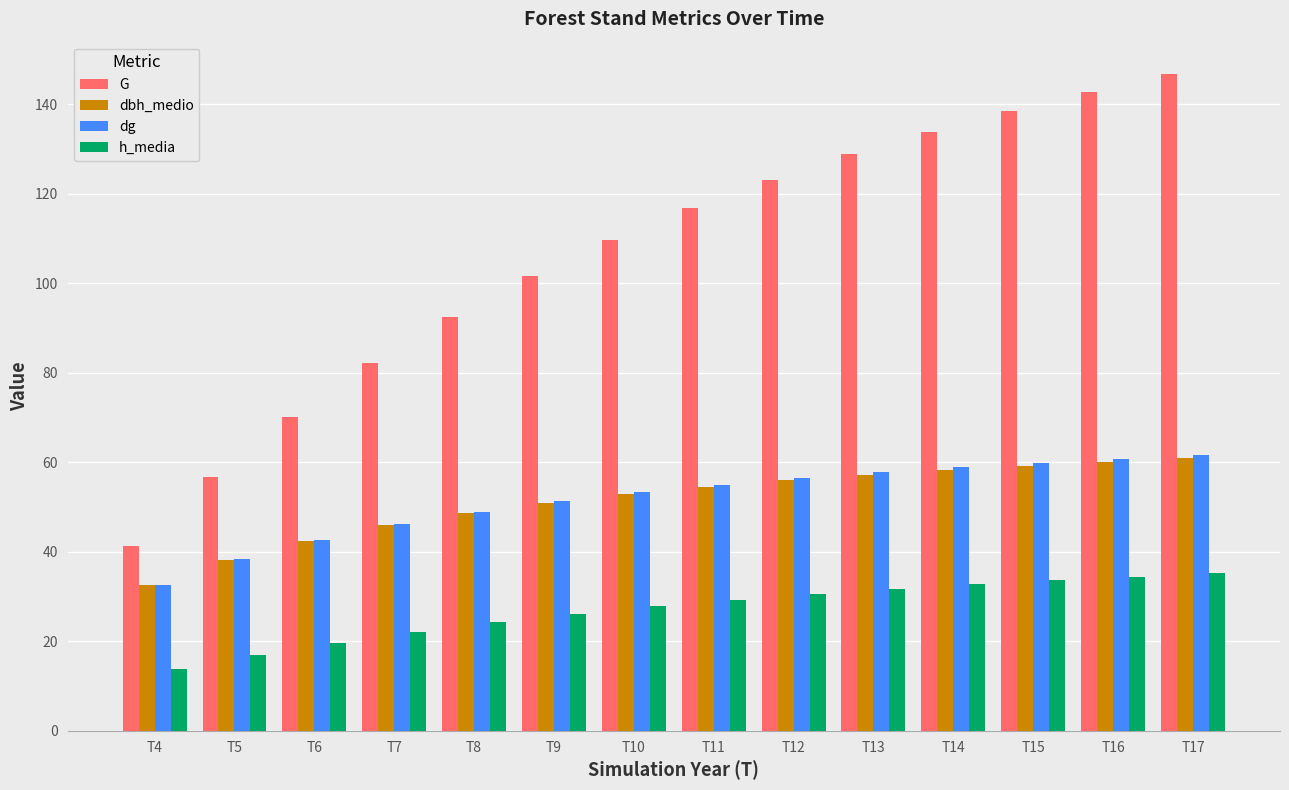

At which label does G first exceed 116?

T11